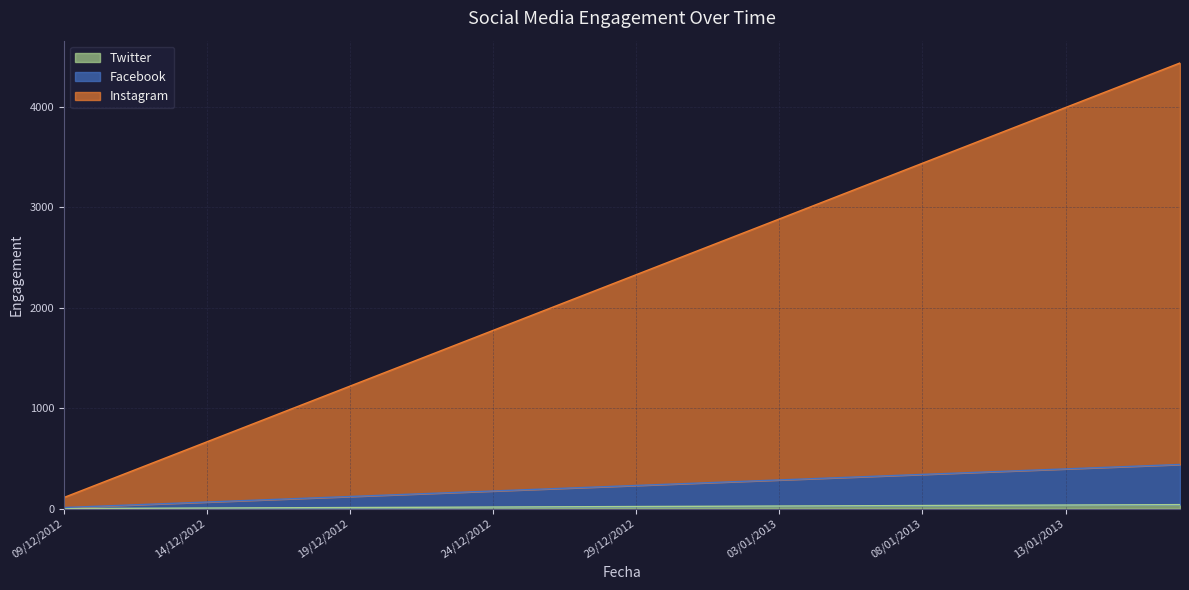

Does the chart display data point markers on the line(s)?

No